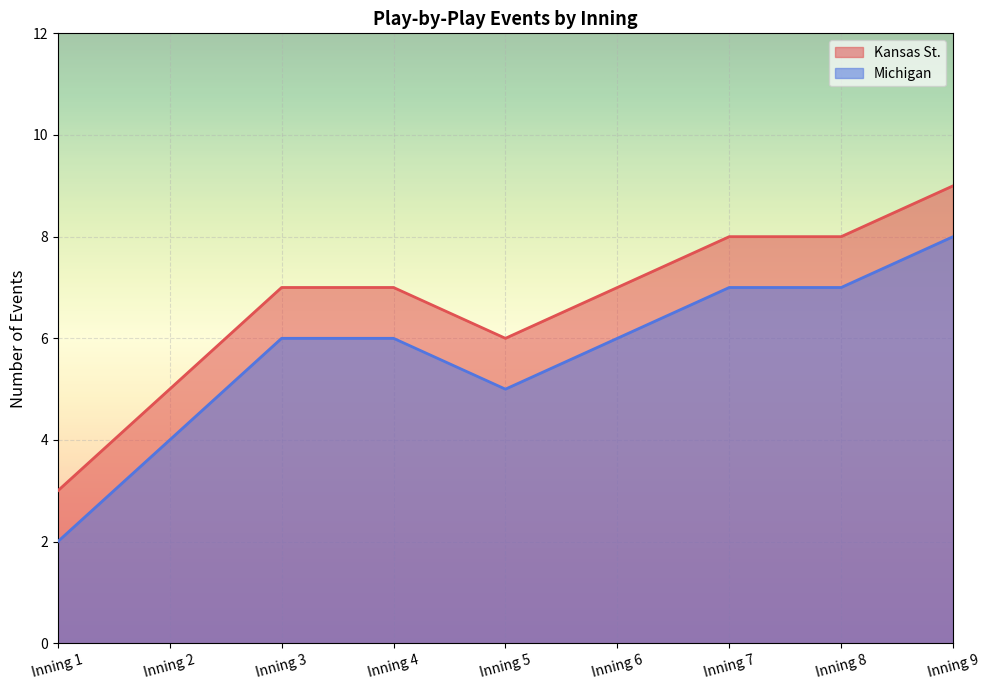

Is it true that Michigan equals 7 at Inning 8?

True